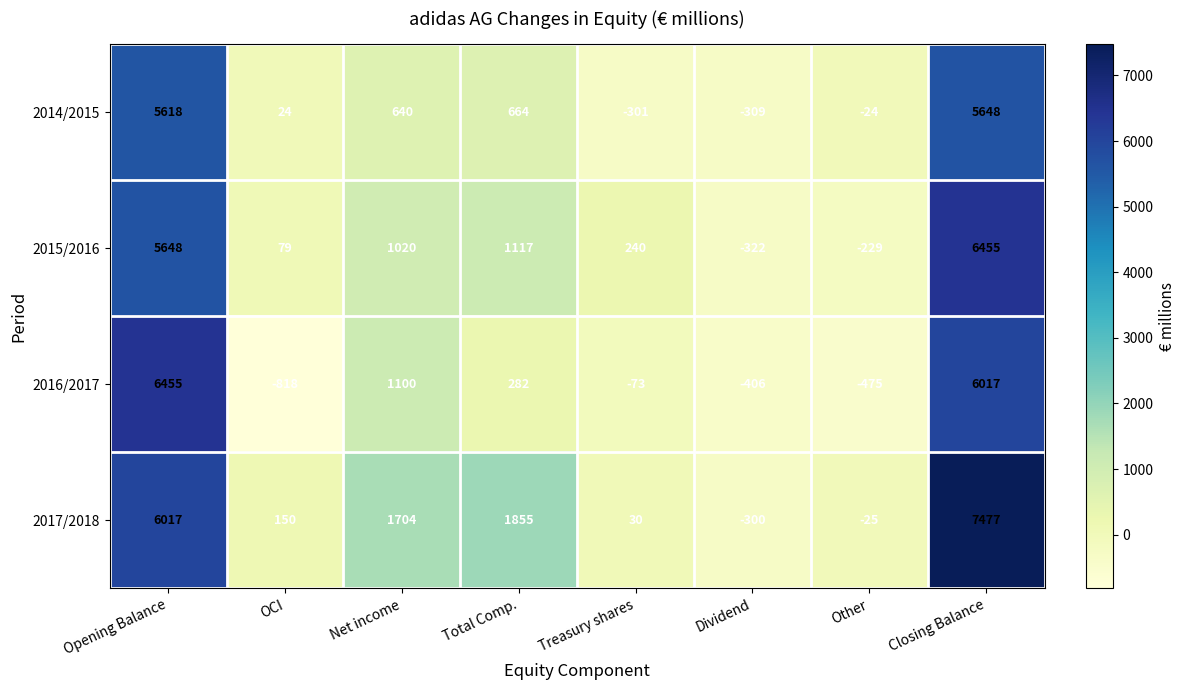

At which category is the sum across all series the highest?

Closing Balance